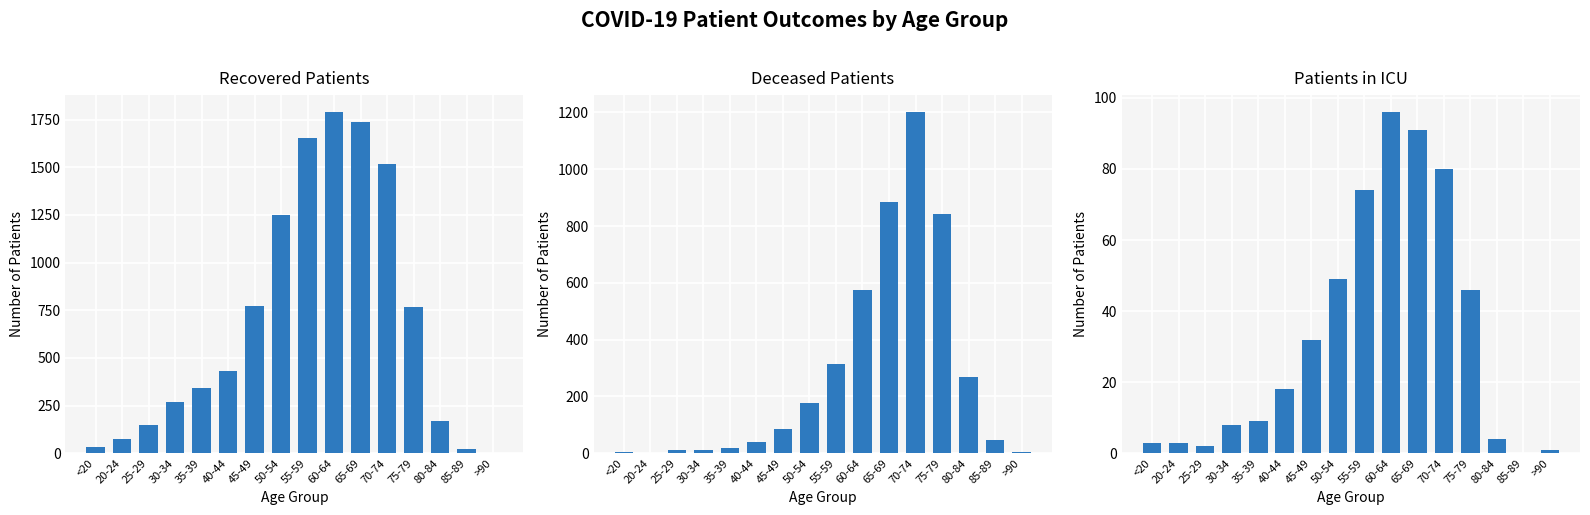

The value of deceased_patients at 75-79 is 841. True or false?

True